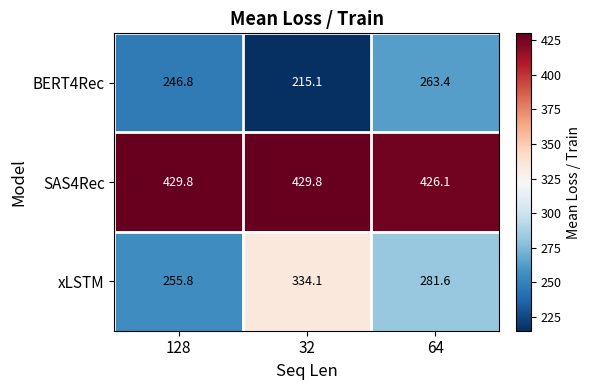

Is it true that xLSTM equals 255.8 at 128?

True